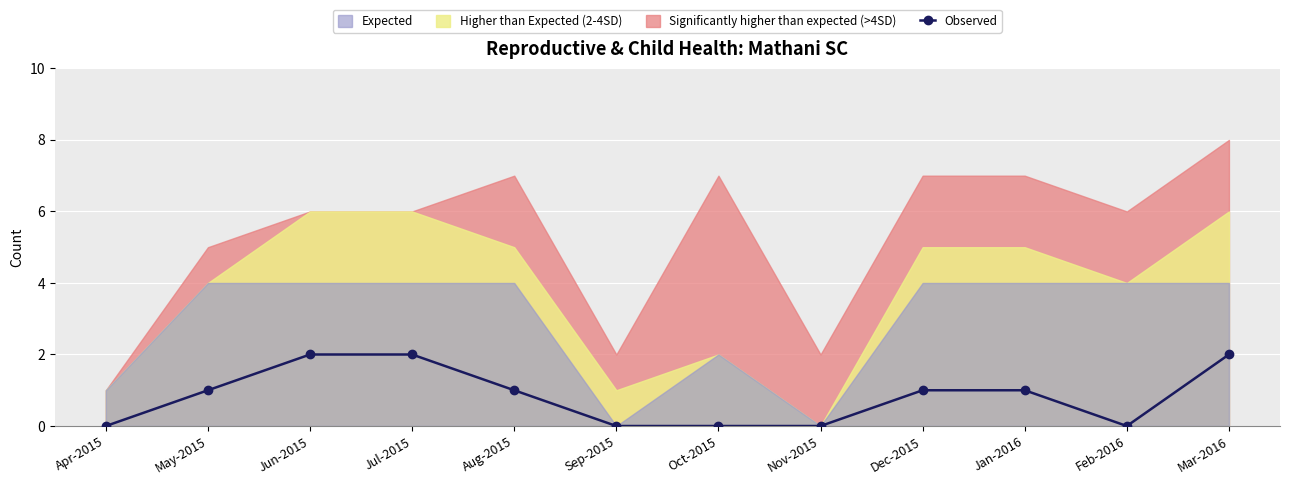

Reading right to left, extract all data points from this chart.

2	0	1	1	0	0	0	1	2	2	1	0